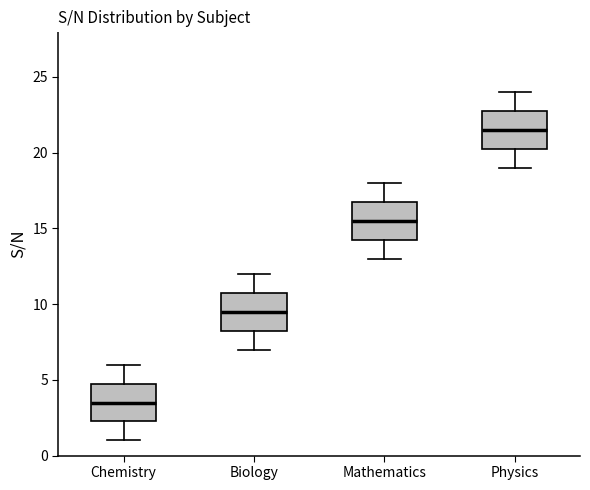

Reading left to right, read every box against the y-axis: the position of its median line, the range the box covers, and the ends of its whiskers. The values are not printed on the chart, so give them approximately, as read against the axis.

Chemistry: median 3.5, box 2.5 to 5.0, whiskers 1.0 to 6.0
Biology: median 9.5, box 8.5 to 11.0, whiskers 7.0 to 12.0
Mathematics: median 15.5, box 14.5 to 17.0, whiskers 13.0 to 18.0
Physics: median 21.5, box 20.5 to 23.0, whiskers 19.0 to 24.0